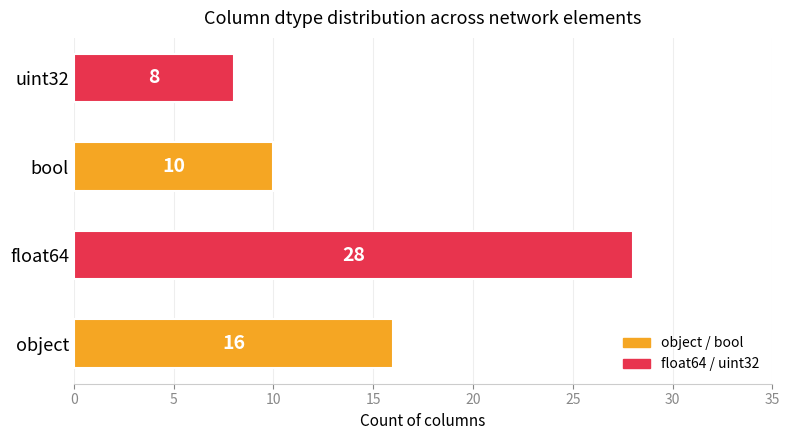

List the labels in order of value, smallest first.

uint32, bool, object, float64